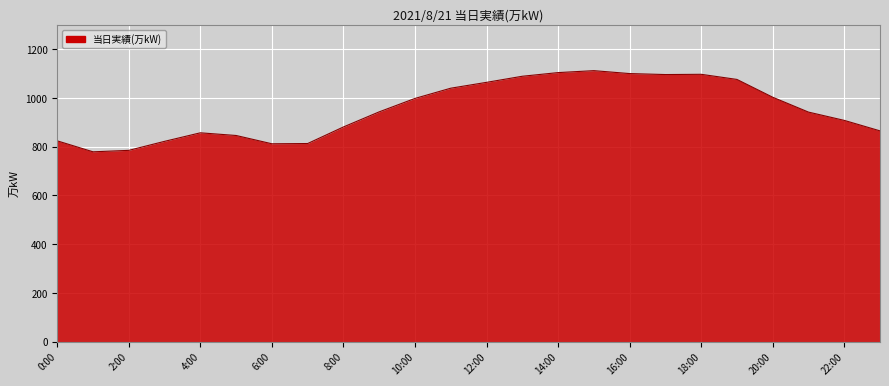

What is the greatest value displayed?

1112